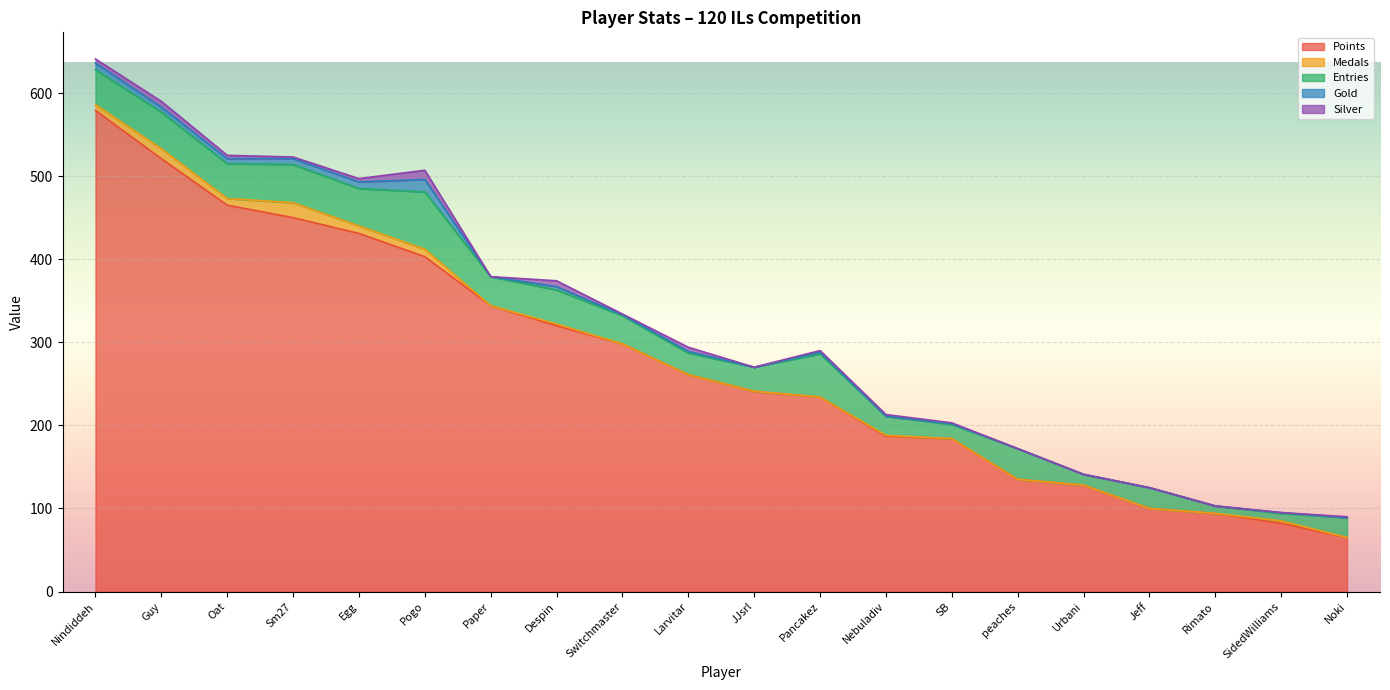

What is the label of the 13th point from the left?

Nebuladiv